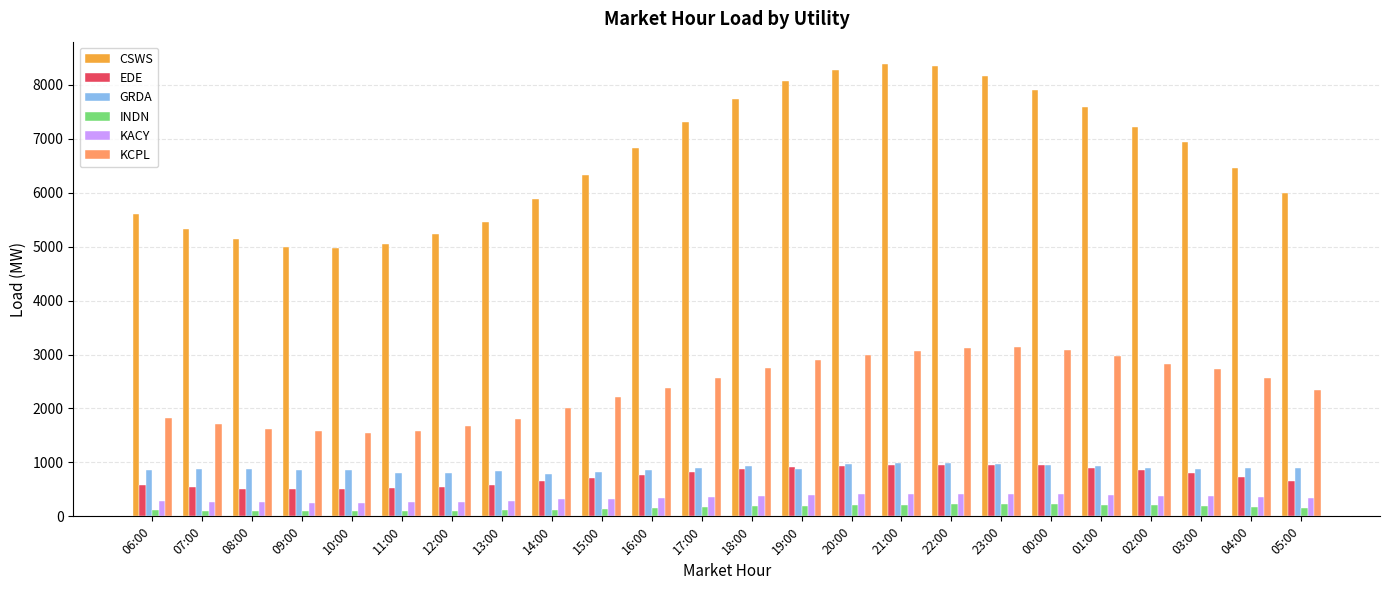

What is the label of the 20th bar from the left?

01:00